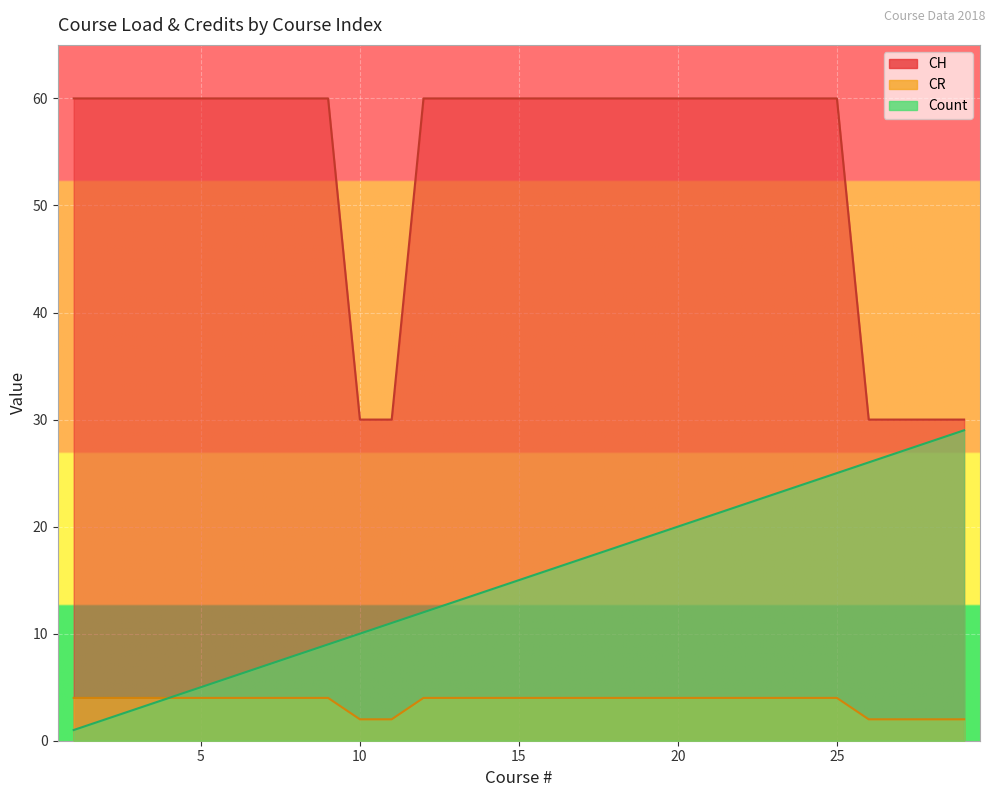

What is the average value of the CR series?

4